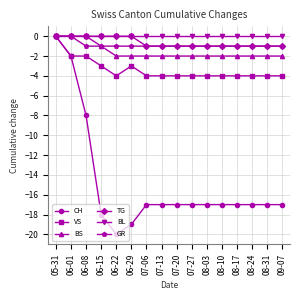

The value of VS at 08-03 is -4. True or false?

True